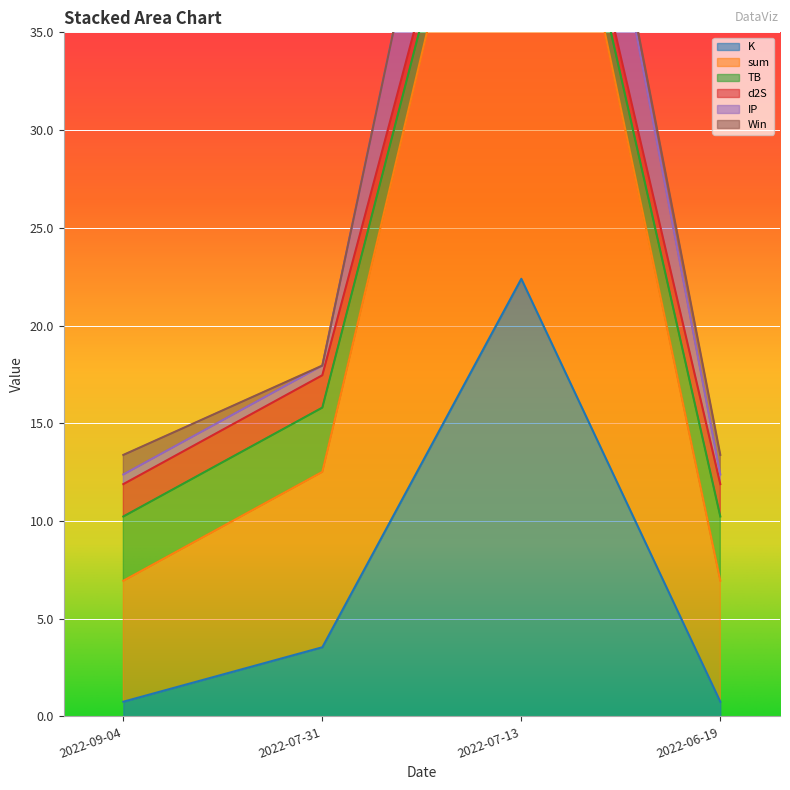

At which category is the sum across all series the highest?

2022-07-13